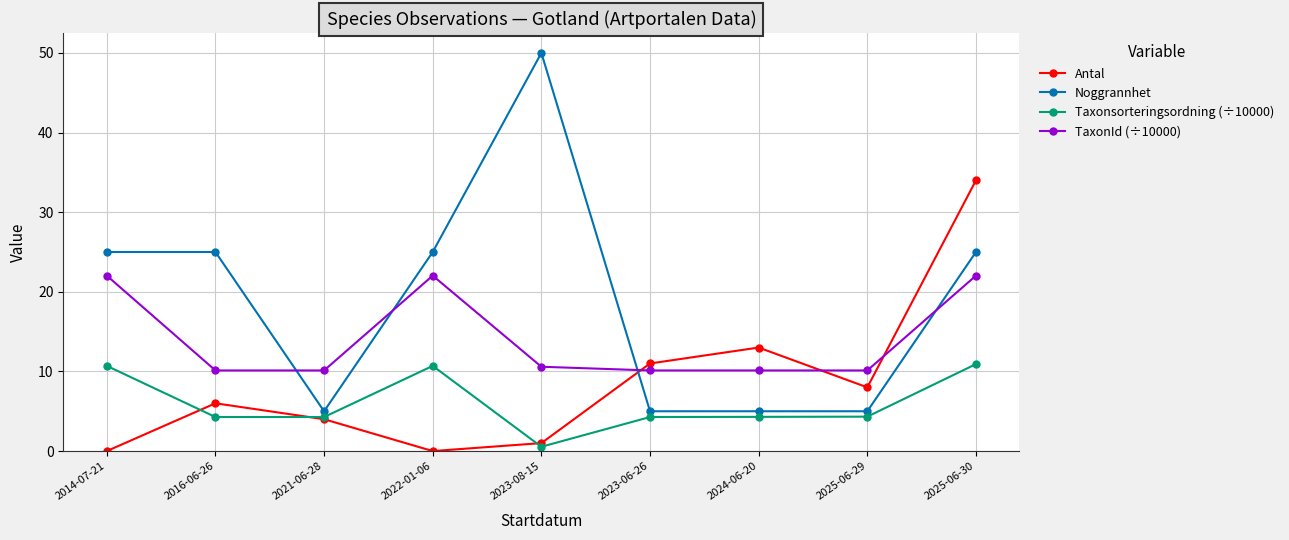

What position from the left is 2025-06-29?

8